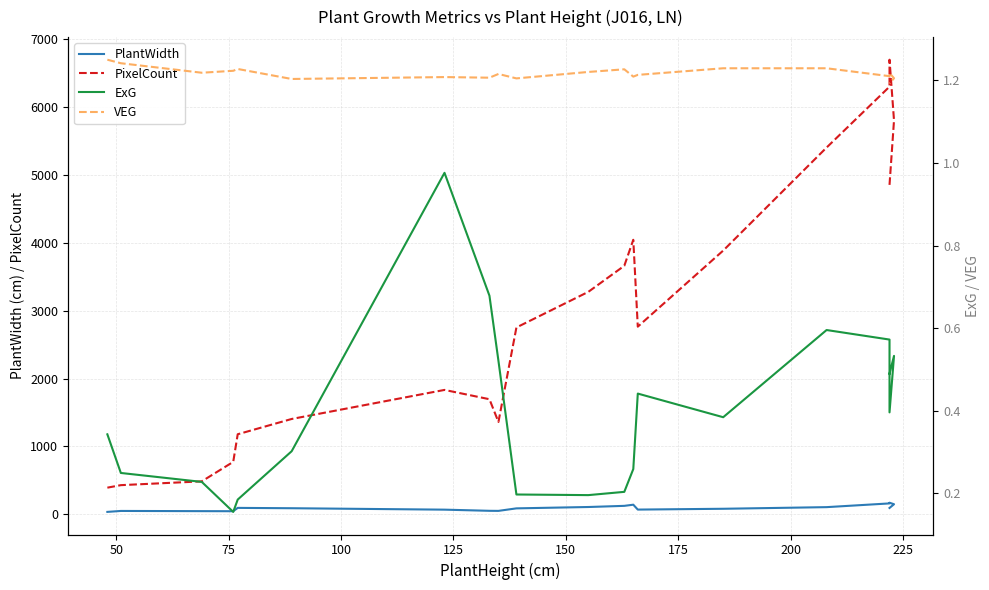

Which has a higher value, 150 or 100?

150